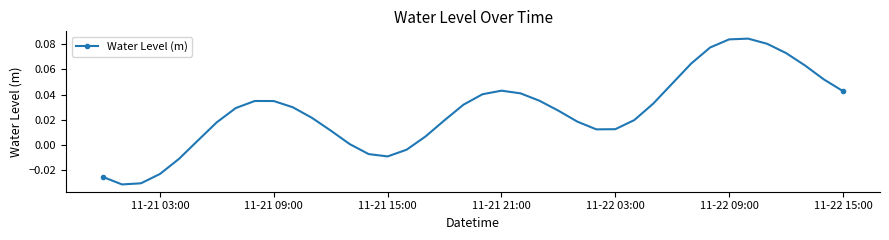

Count the number of data series in this chart.

1